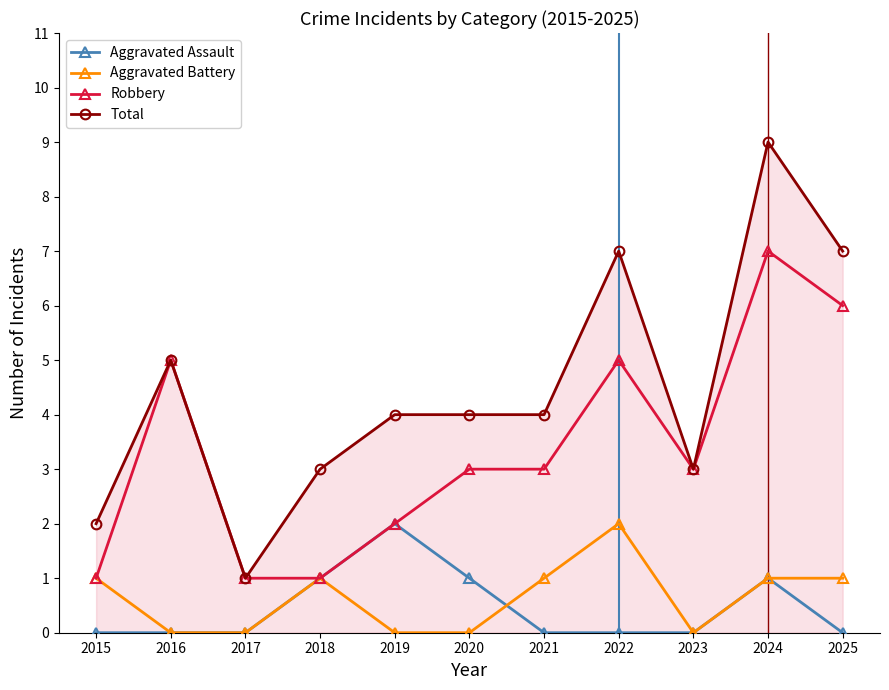

What is the value of the Robbery point at the 3rd from the left?

1